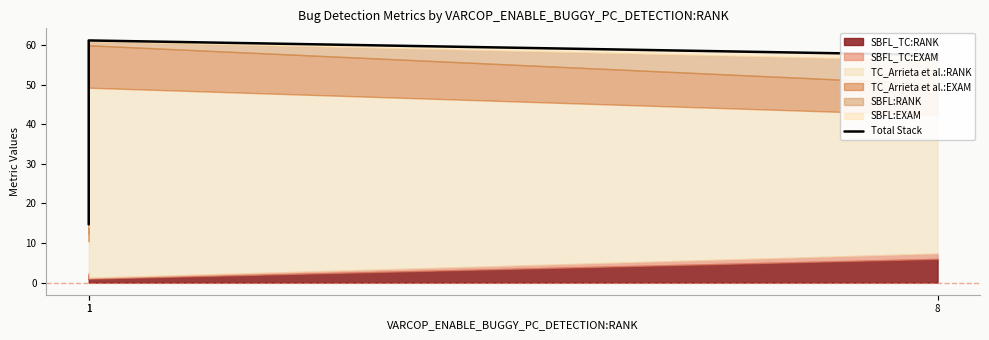

Between 1 and 1, which is larger?

1